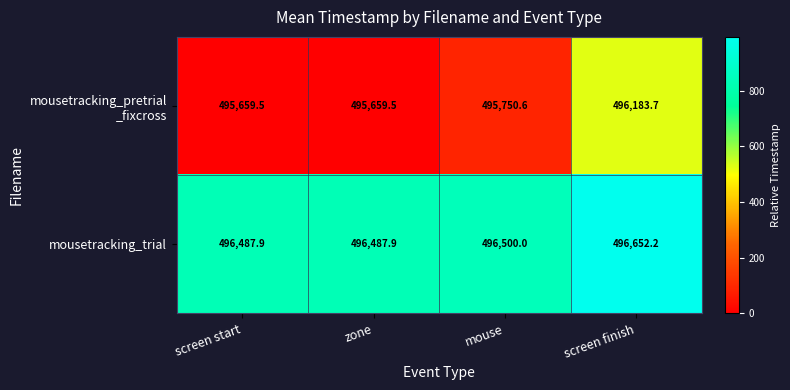

At which category is the sum across all series the highest?

screen finish